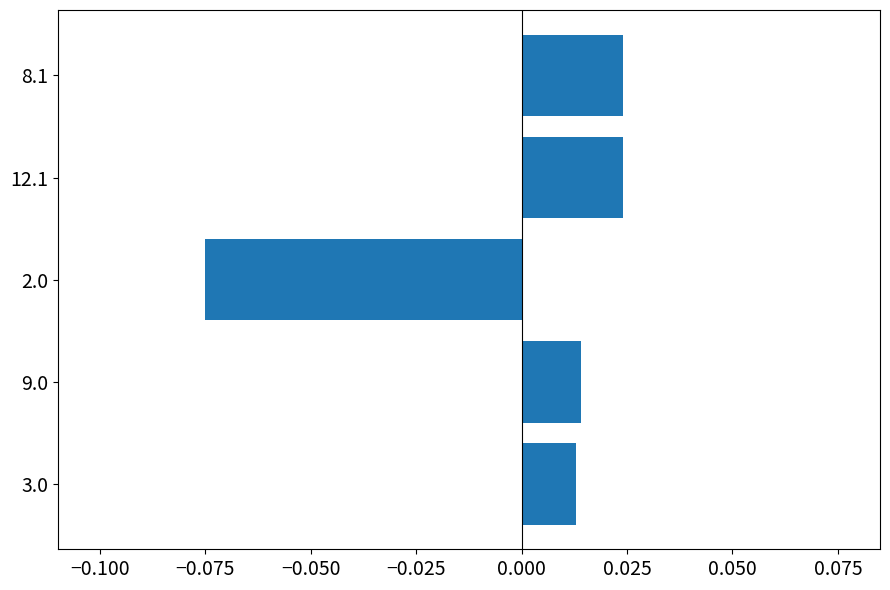

Count the values in the range 0 to 1.

4